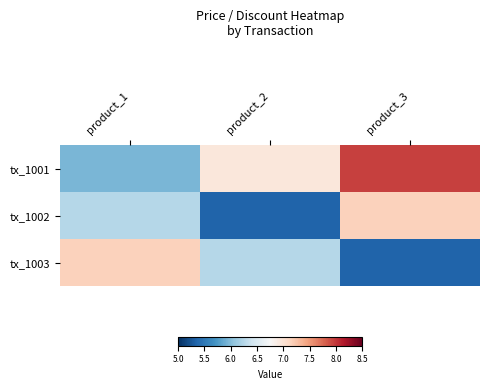

Between product_1 and product_2, which is larger?

product_2